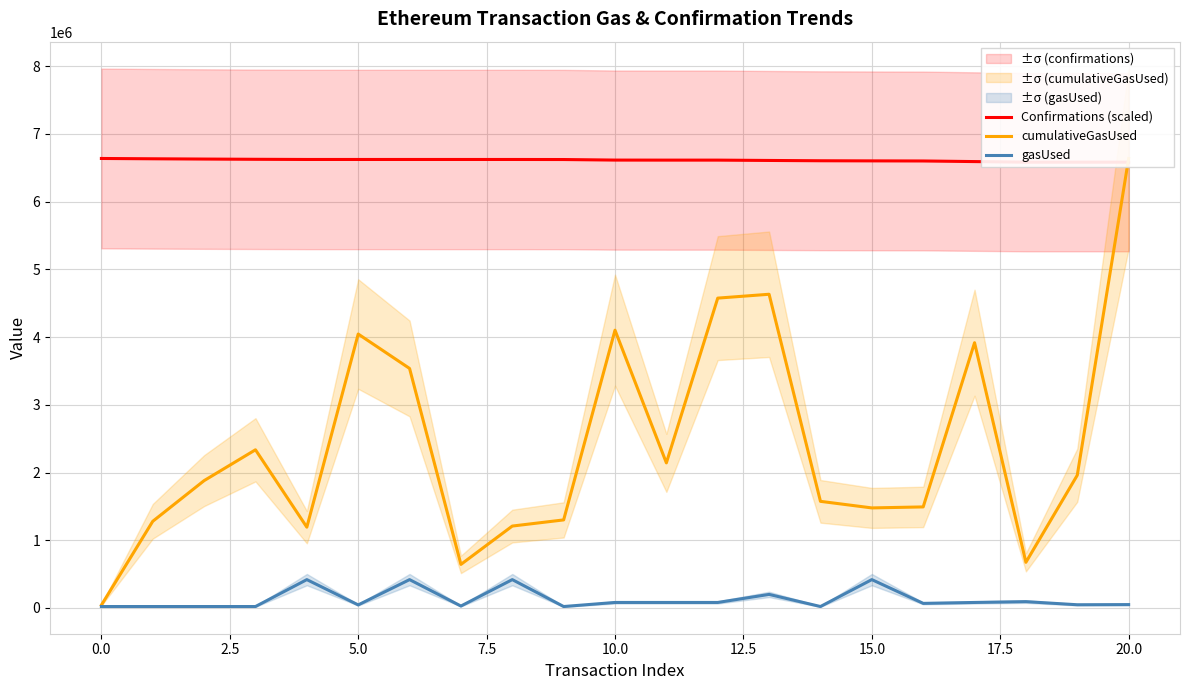

What is the maximum value for gasUsed?

418436